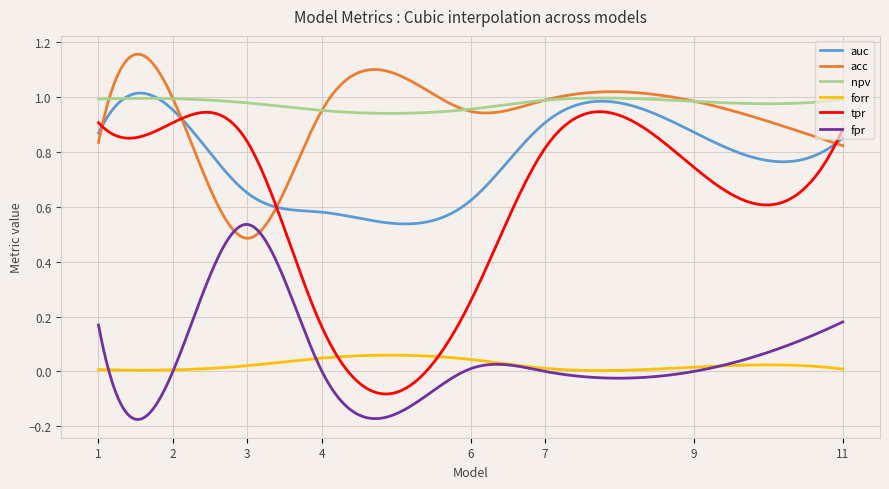

Which series has the widest spread of values?

tpr